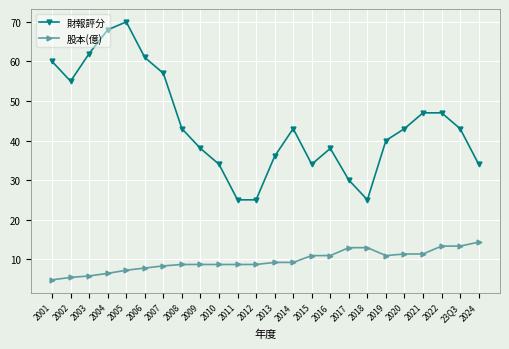

What is the lowest value of the 股本(億) series?

4.8